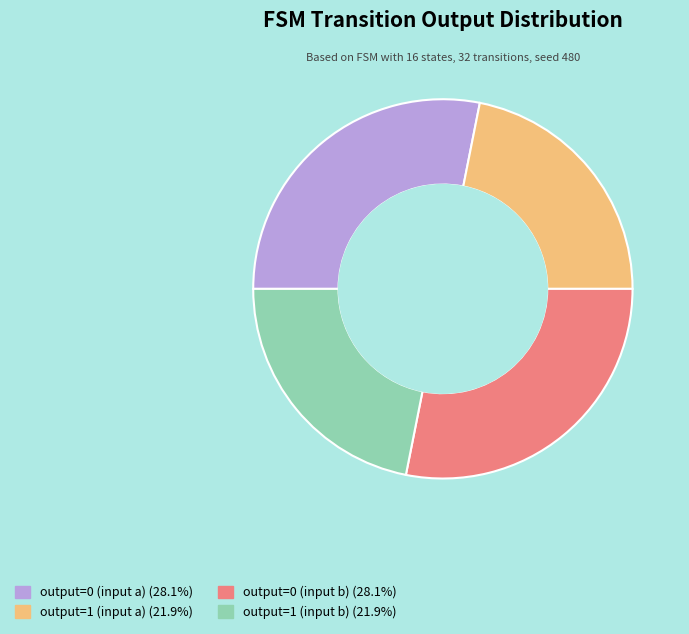

What is the ratio of the value at output=1 (input b) to the value at output=0 (input b)?

0.8